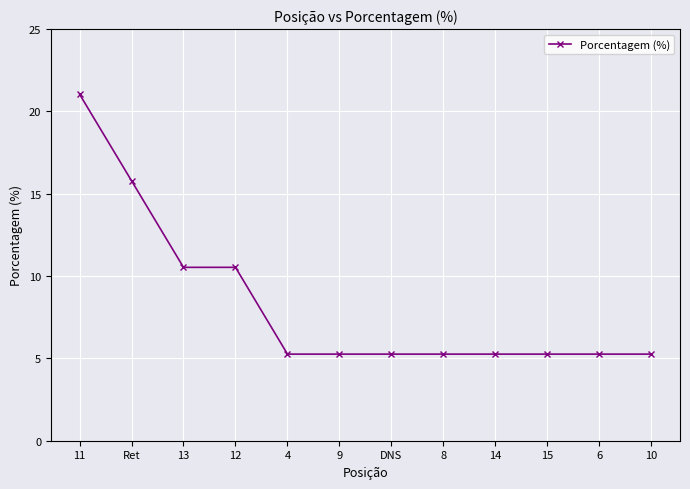

What is the ratio of the value at 4 to the value at 14?

1.0